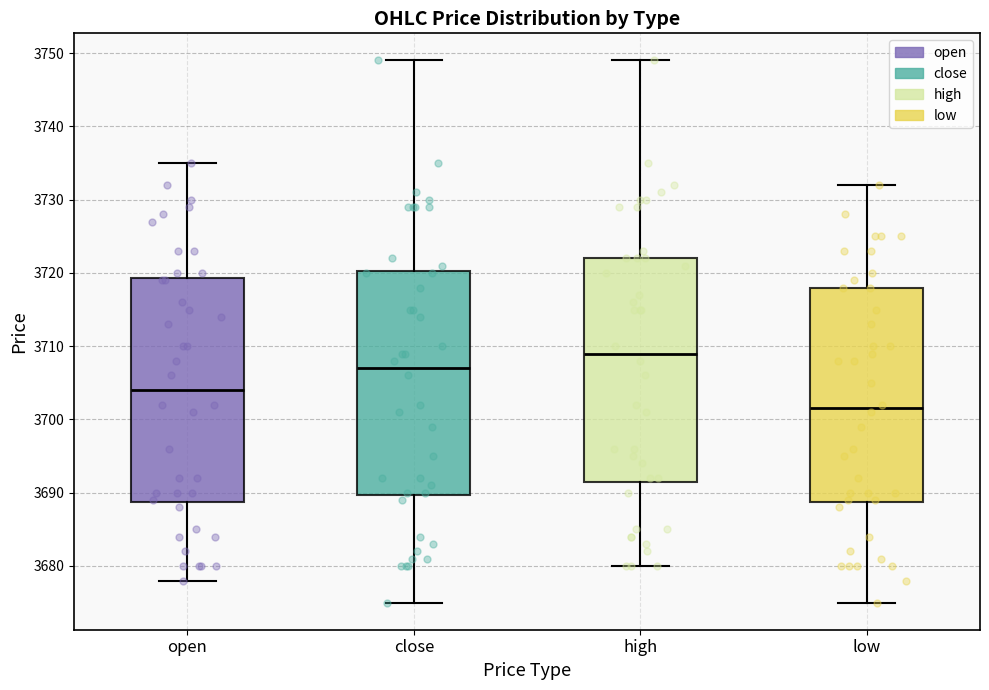

Which box has the lowest median line?

low